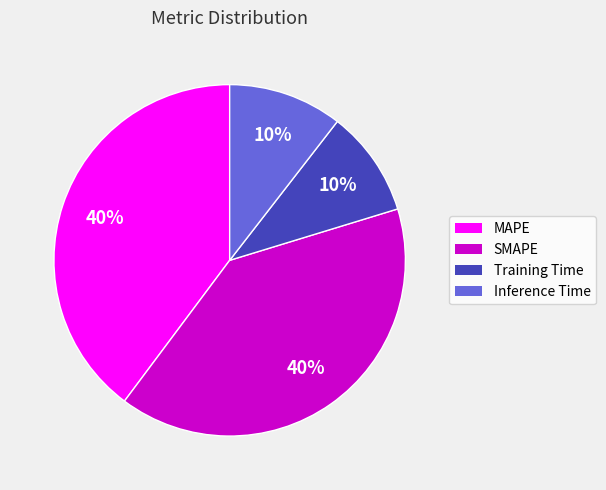

How many segments does this pie chart have?

4